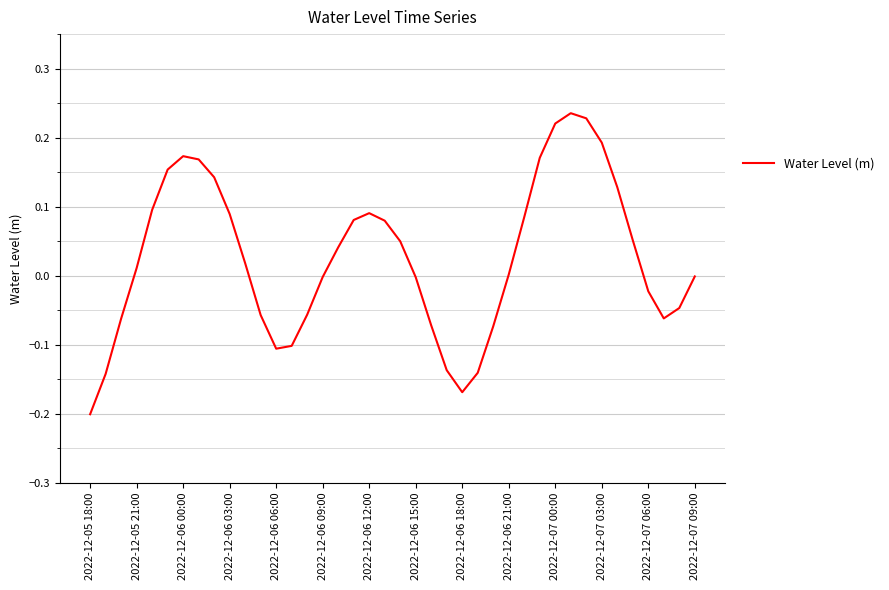

What is the difference between the maximum and minimum values?

0.4